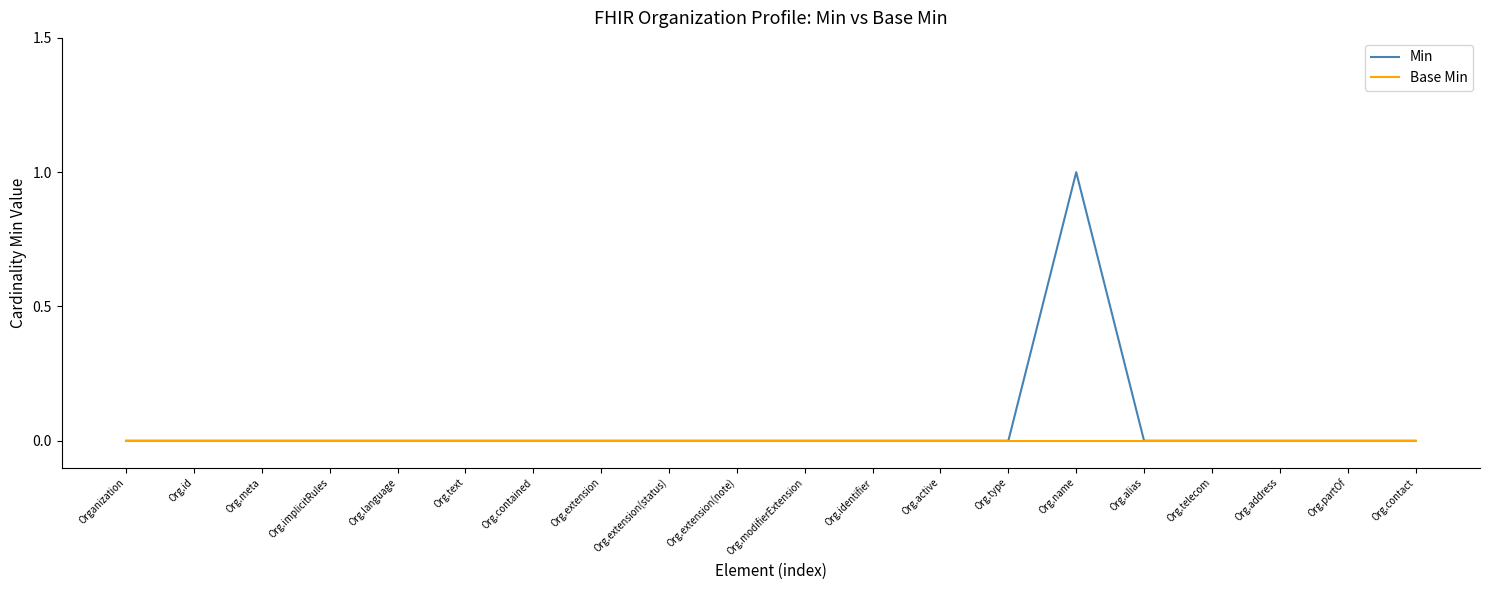

Rank the series by their maximum value, from lowest to highest.

Base Min, Min